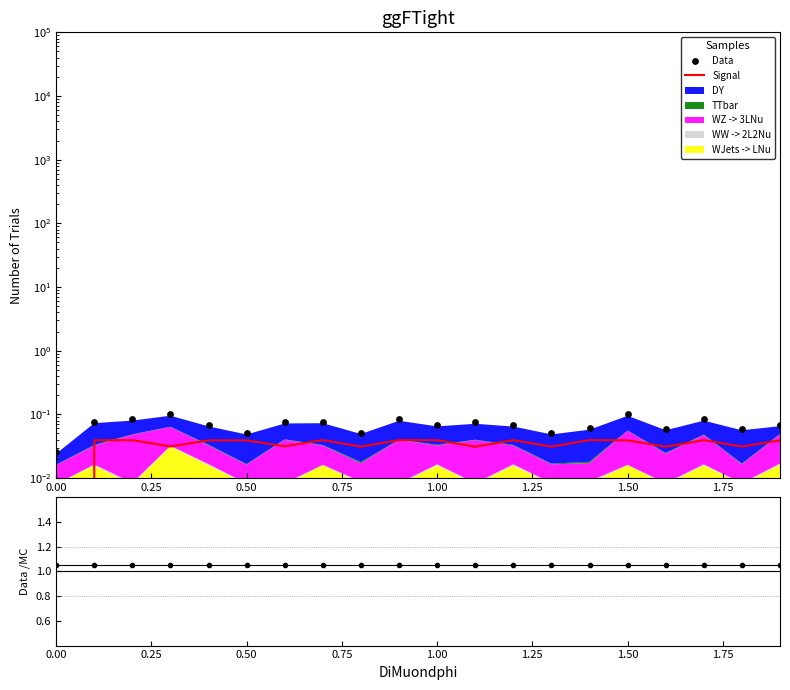

Which series reaches the minimum Y coordinate?

Signal